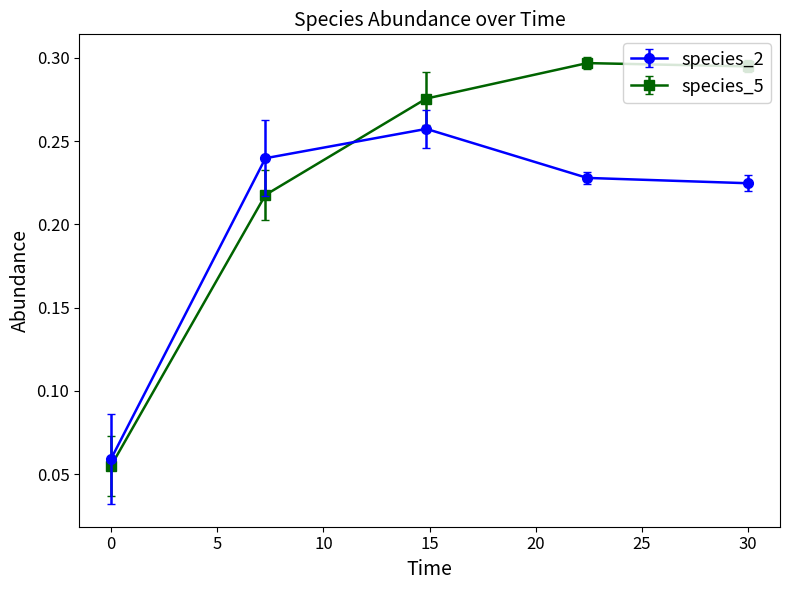

What are all the series names shown in the legend?

species_2, species_5